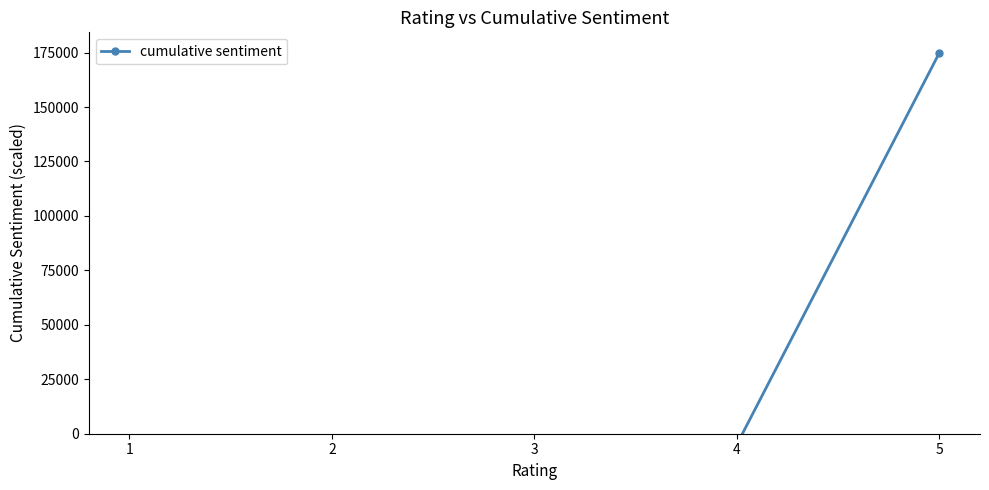

Reading right to left, extract all data points from this chart.

5=175000.0	4=-4861.1	3=-10937.5	2=-10937.5	1=-8506.9